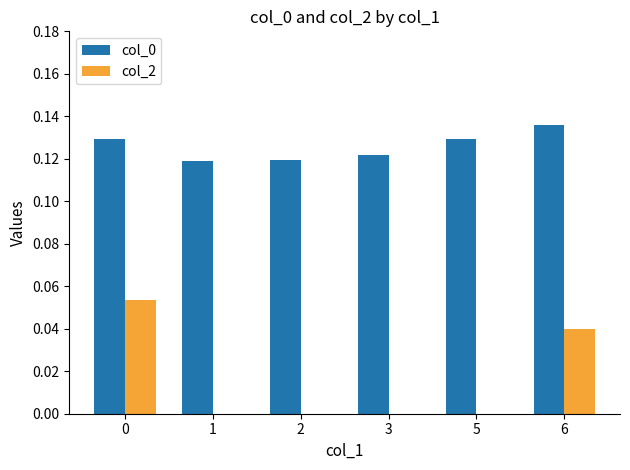

Is the value of col_0 at 3 greater than the value of col_2 at 1?

Yes